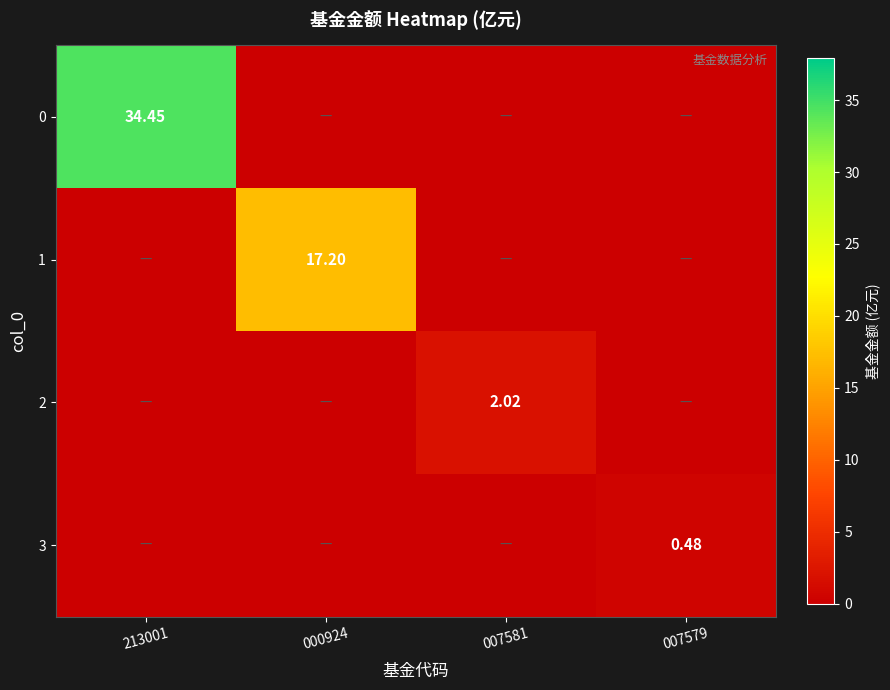

Is the value of 2 at 007581 greater than the value of 0 at 213001?

No